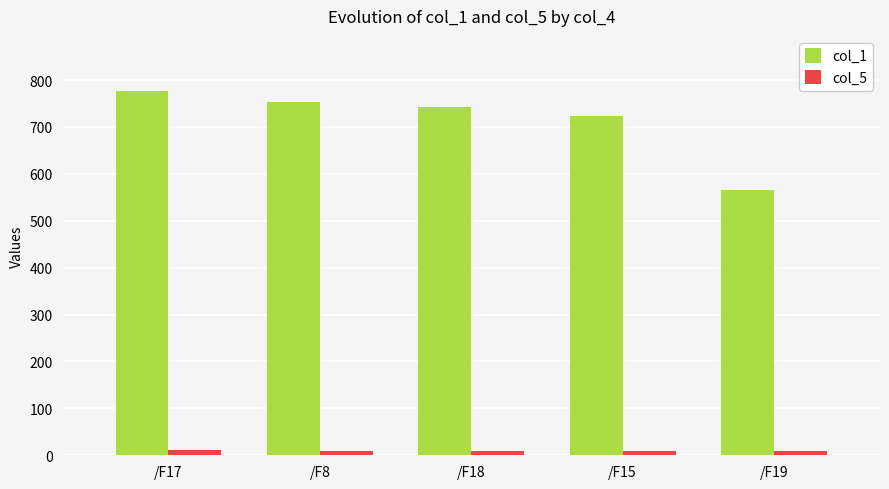

Which series has the widest spread of values?

col_1